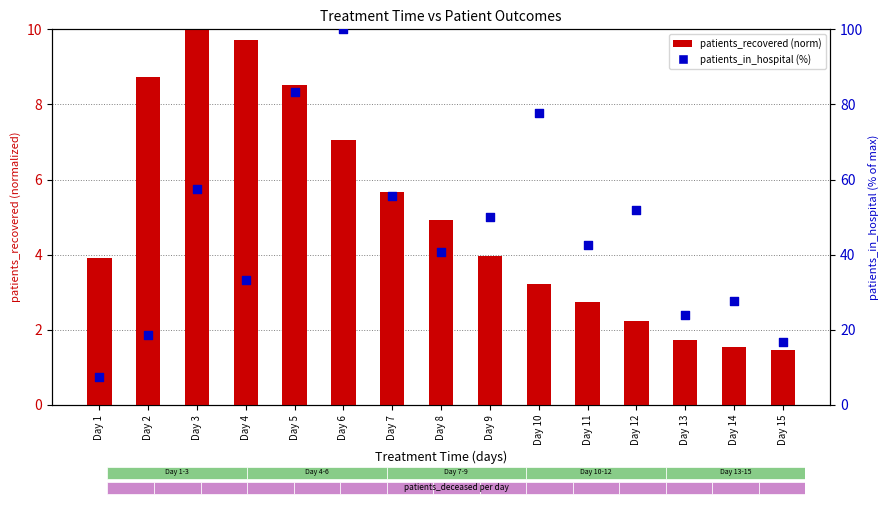

What are all the series names shown in the legend?

patients_recovered (norm), patients_in_hospital (%)